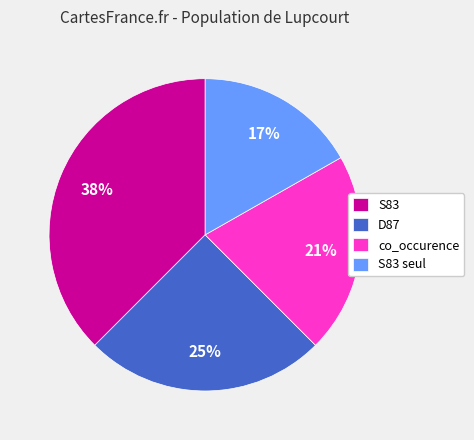

To the nearest percent, what is the average slice percentage?

25%